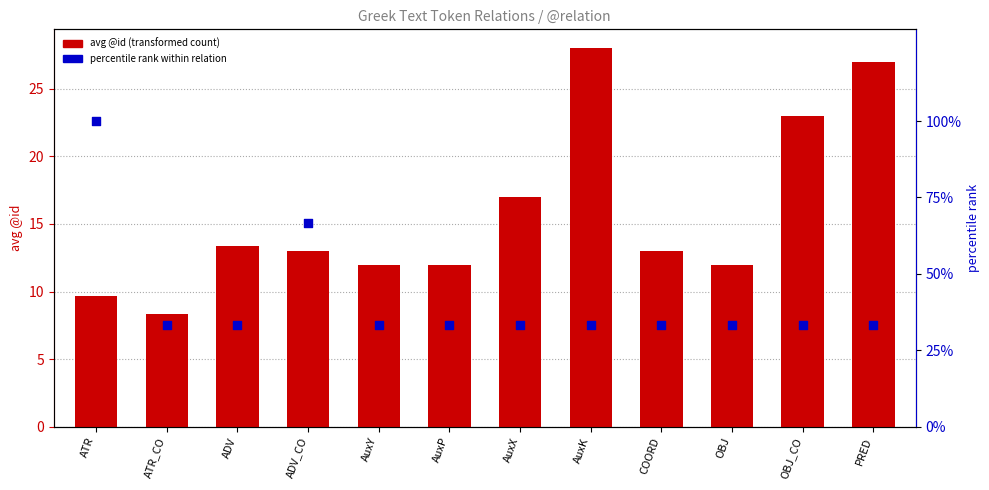

Which series has the largest total across all categories?

percentile rank within relation